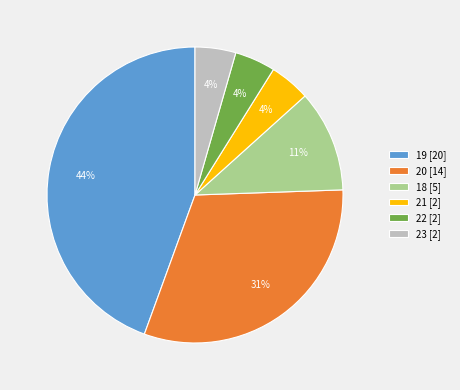

Which category has the biggest portion of the pie?

19 [20]